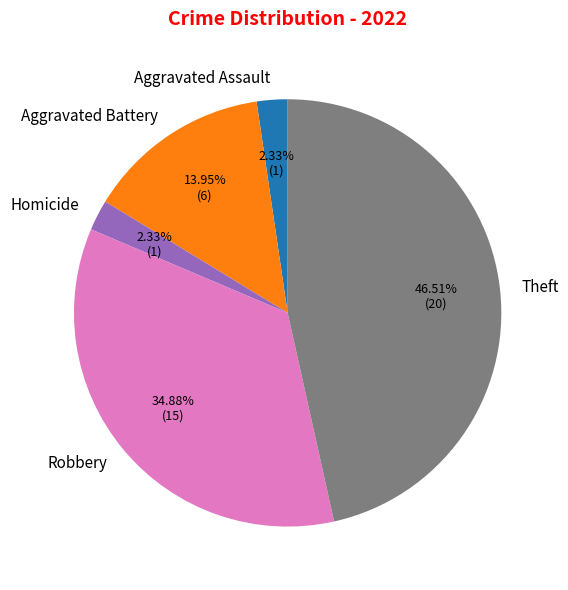

The Aggravated Battery slice represents 28% of the pie. True or false?

False